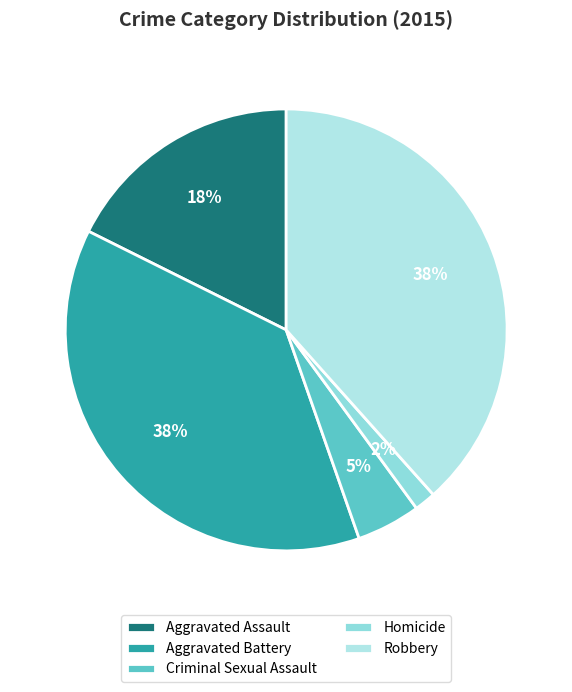

To the nearest percent, what is the difference between the Aggravated Battery and Homicide slice percentages?

36%